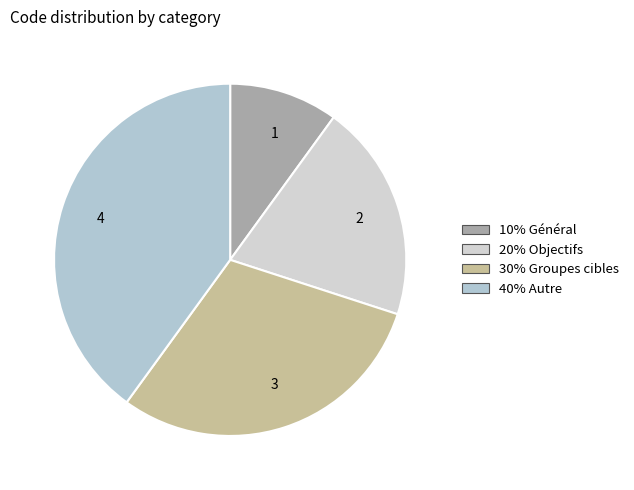

Which slice is the largest?

4